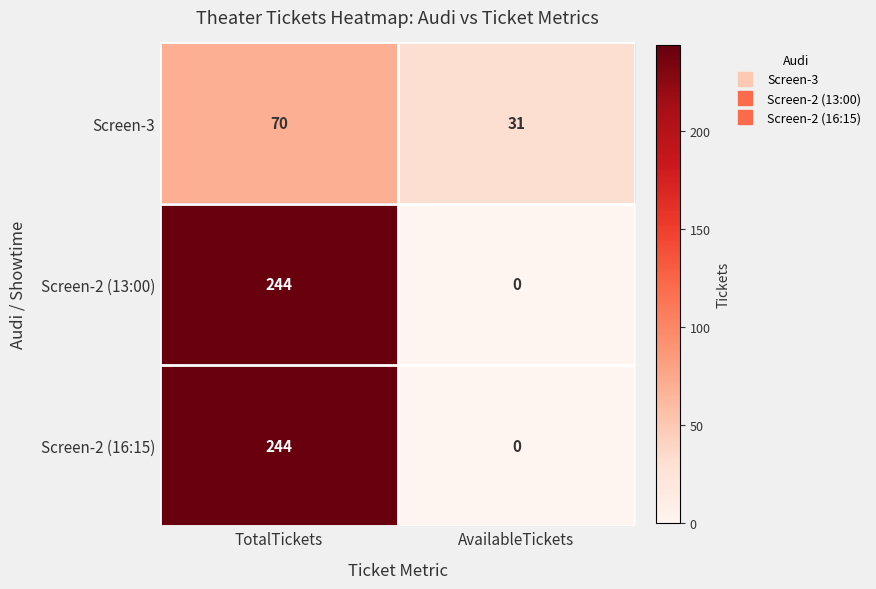

Is it true that Screen-3 equals 70 at TotalTickets?

True